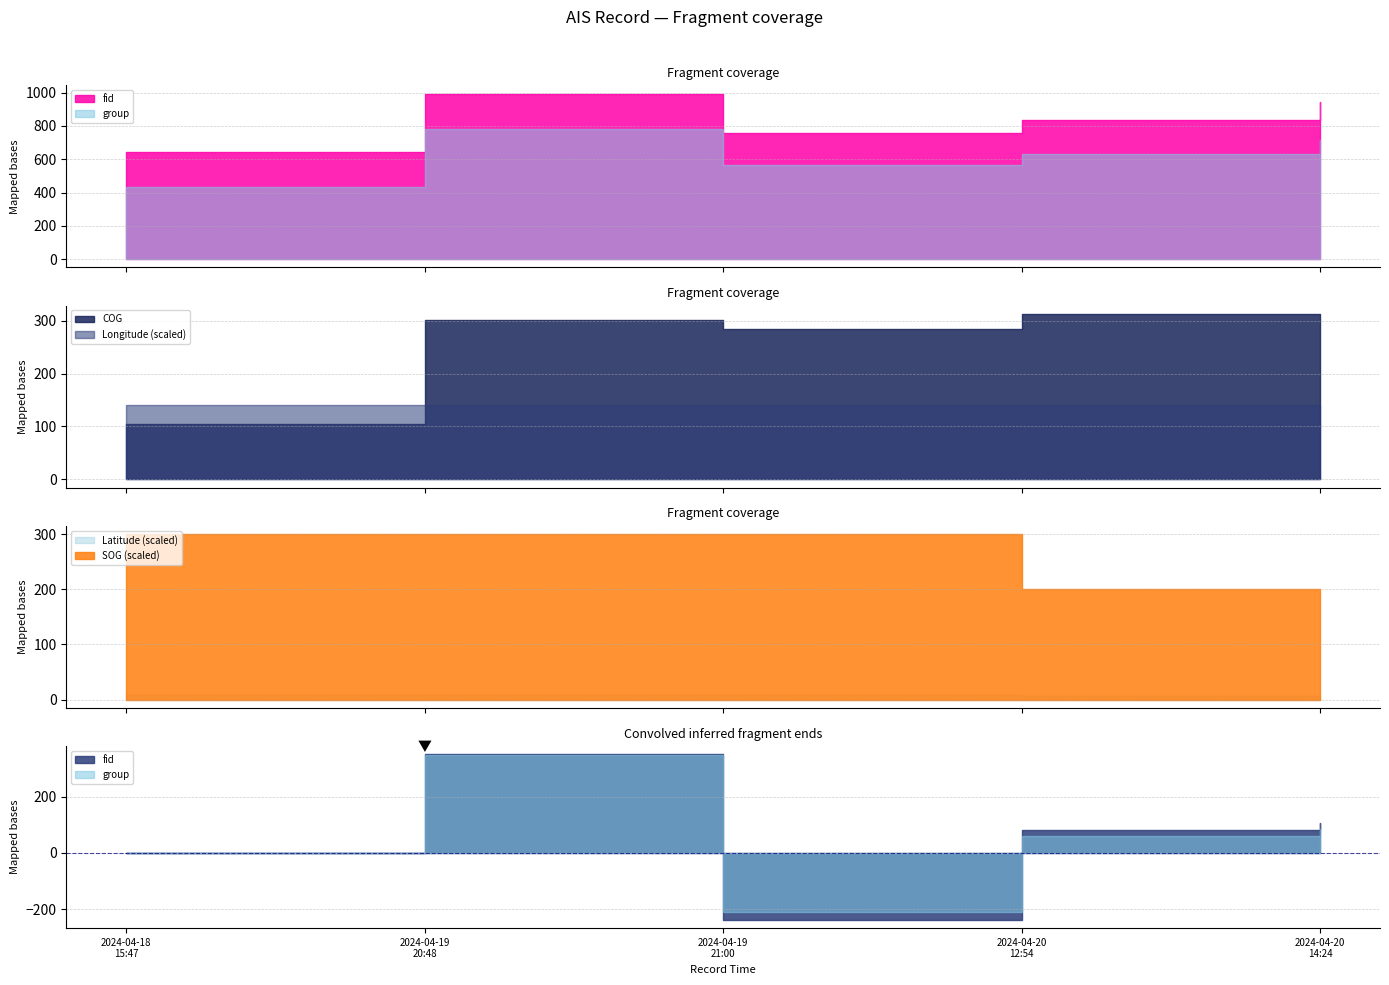

What is the label of the 4th point from the right?

2024-04-19 20:48:31